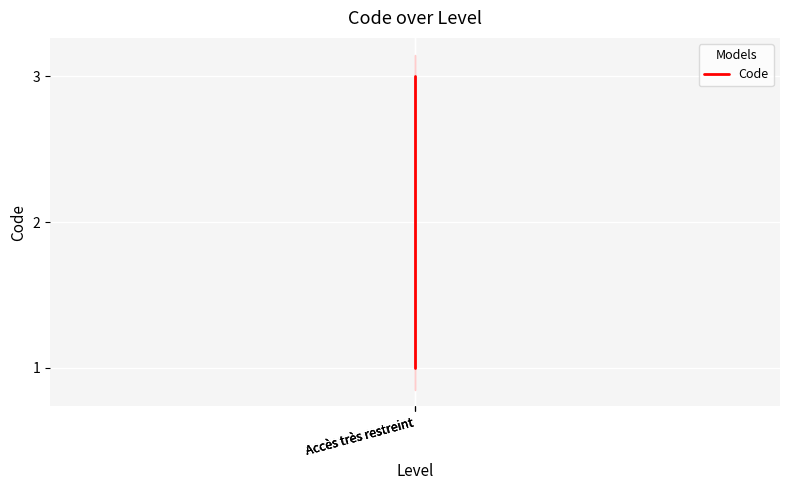

Rank the categories by value from highest to lowest.

Accès très restreint, Accès très restreint, Accès très restreint